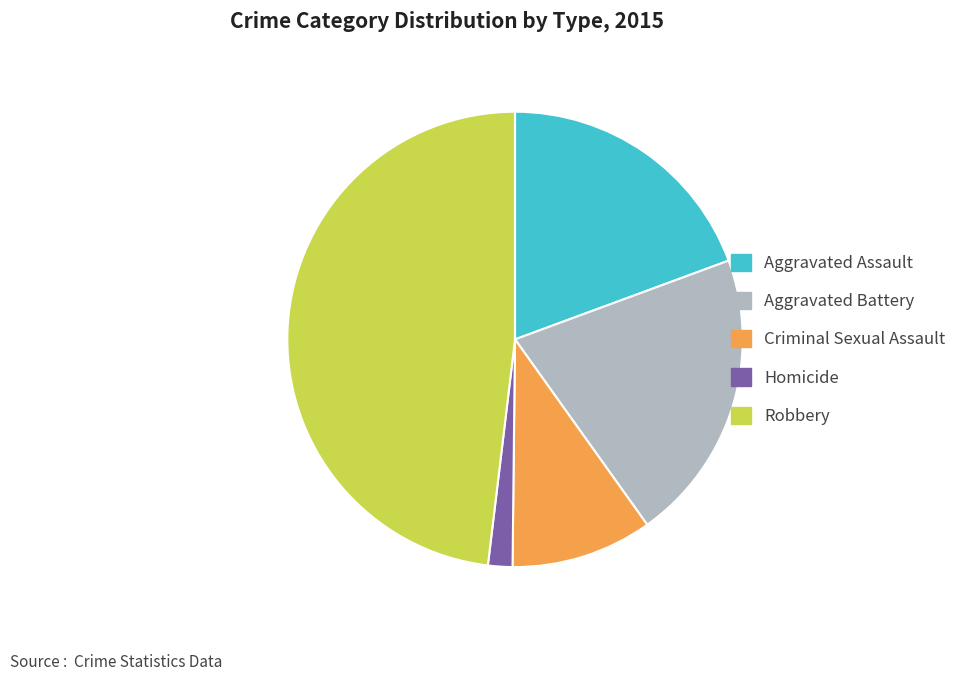

Which slice is the largest?

Robbery